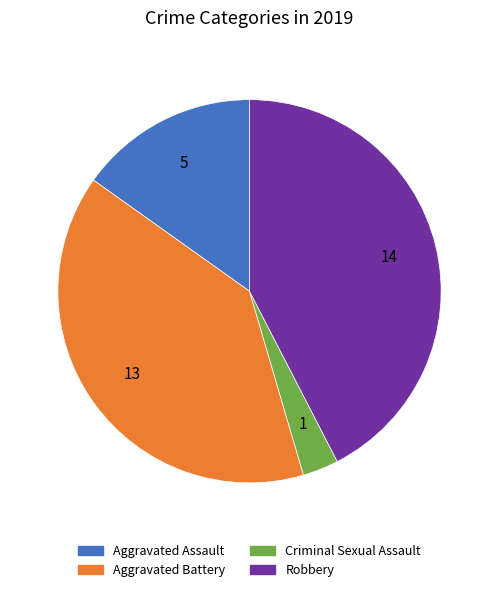

Rank the categories by value from highest to lowest.

Robbery, Aggravated Battery, Aggravated Assault, Criminal Sexual Assault